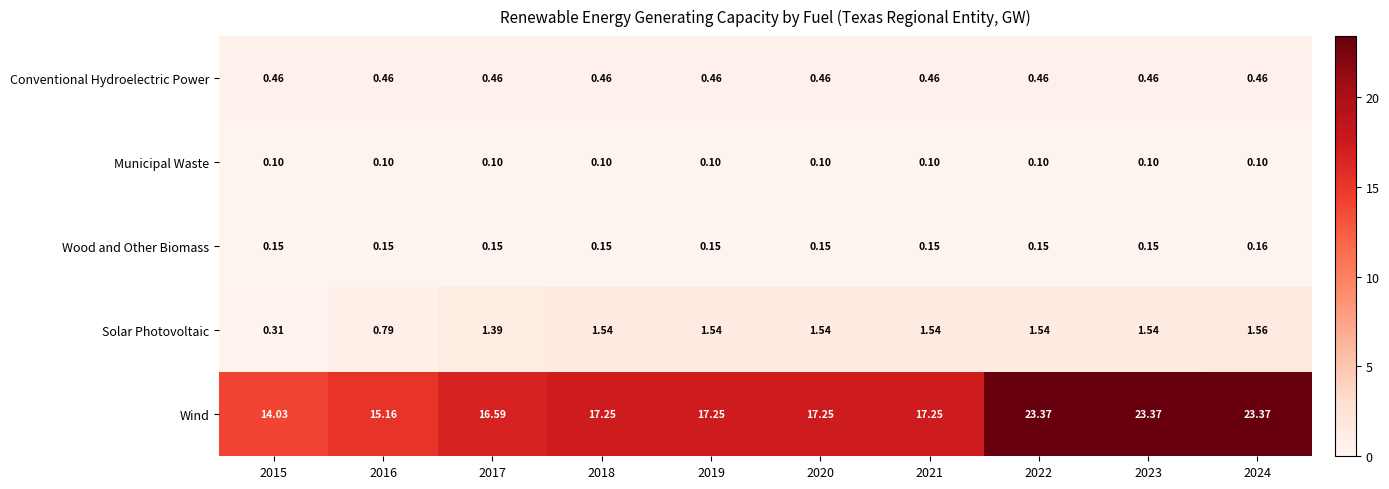

Rank the series at 2023 from lowest to highest value.

Municipal Waste, Wood and Other Biomass, Conventional Hydroelectric Power, Solar Photovoltaic, Wind